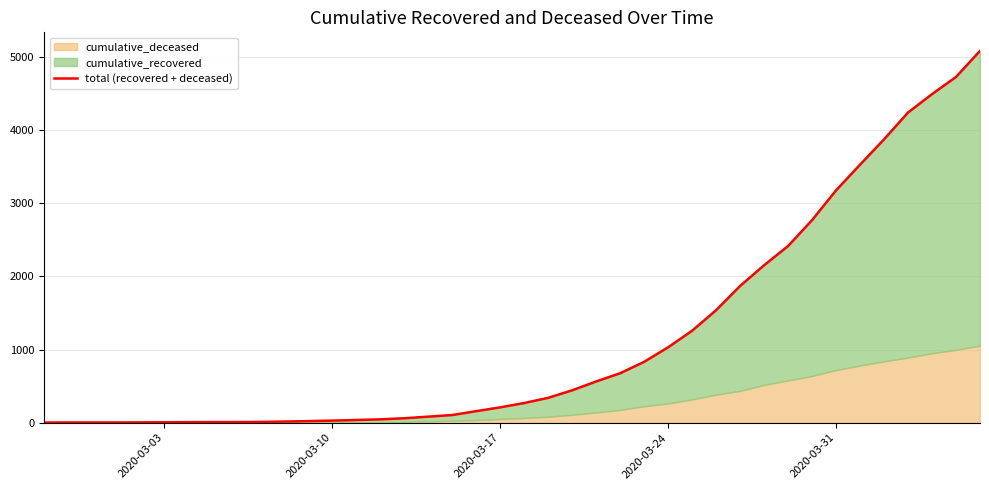

What is the greatest value displayed?

5082